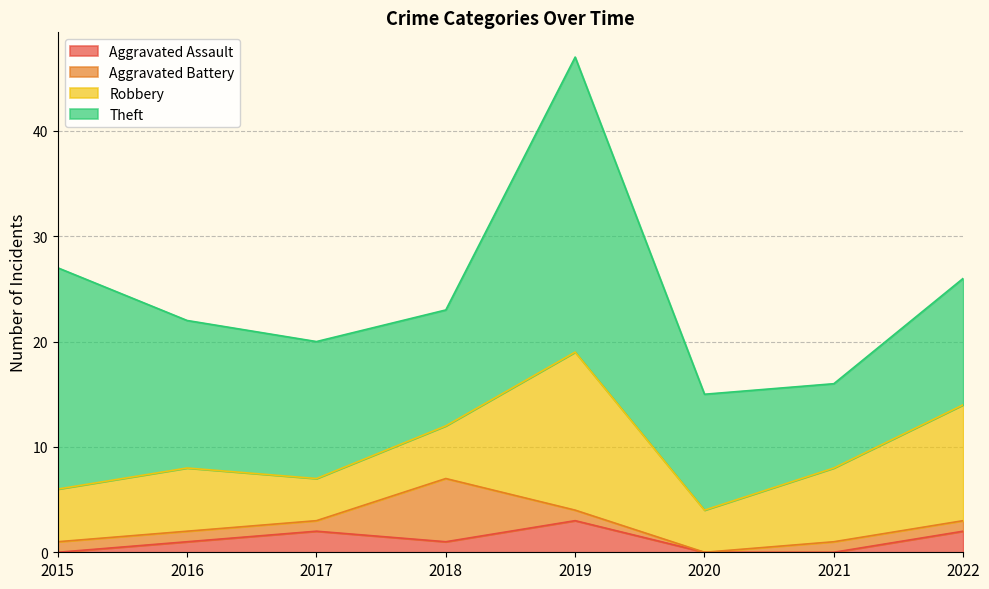

Reading left to right, what are all the values shown in this chart?

Aggravated Assault: 2015=0	2016=1	2017=2	2018=1	2019=3	2020=0	2021=0	2022=2
Aggravated Battery: 2015=1	2016=1	2017=1	2018=6	2019=1	2020=0	2021=1	2022=1
Robbery: 2015=5	2016=6	2017=4	2018=5	2019=15	2020=4	2021=7	2022=11
Theft: 2015=21	2016=14	2017=13	2018=11	2019=28	2020=11	2021=8	2022=12